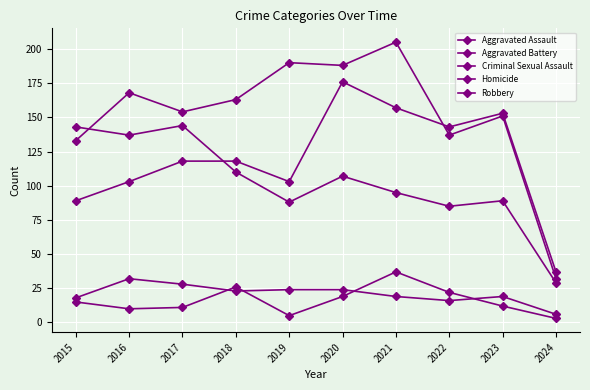

How many lines are shown in the chart?

5